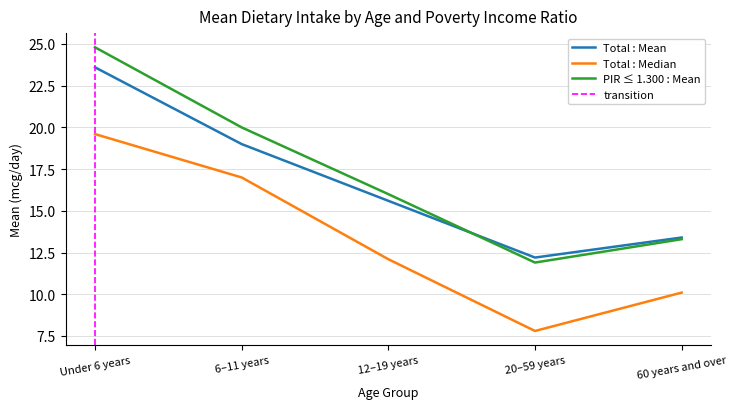

What is the difference between the maximum and second lowest values in the Total : Mean series?

10.2